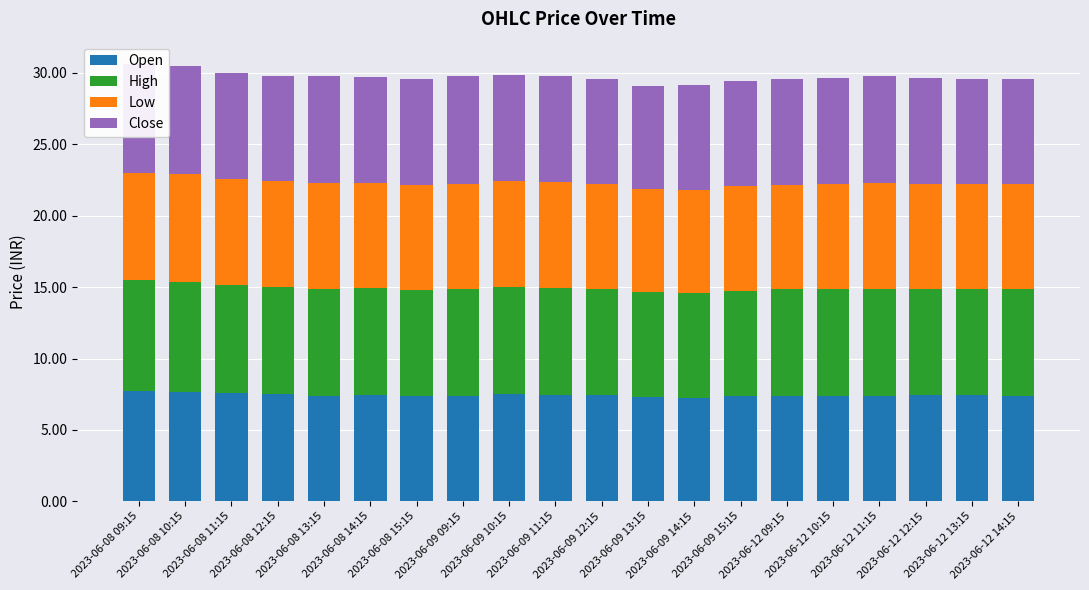

The value of Close at 2023-06-08 14:15 is 7.4. True or false?

True